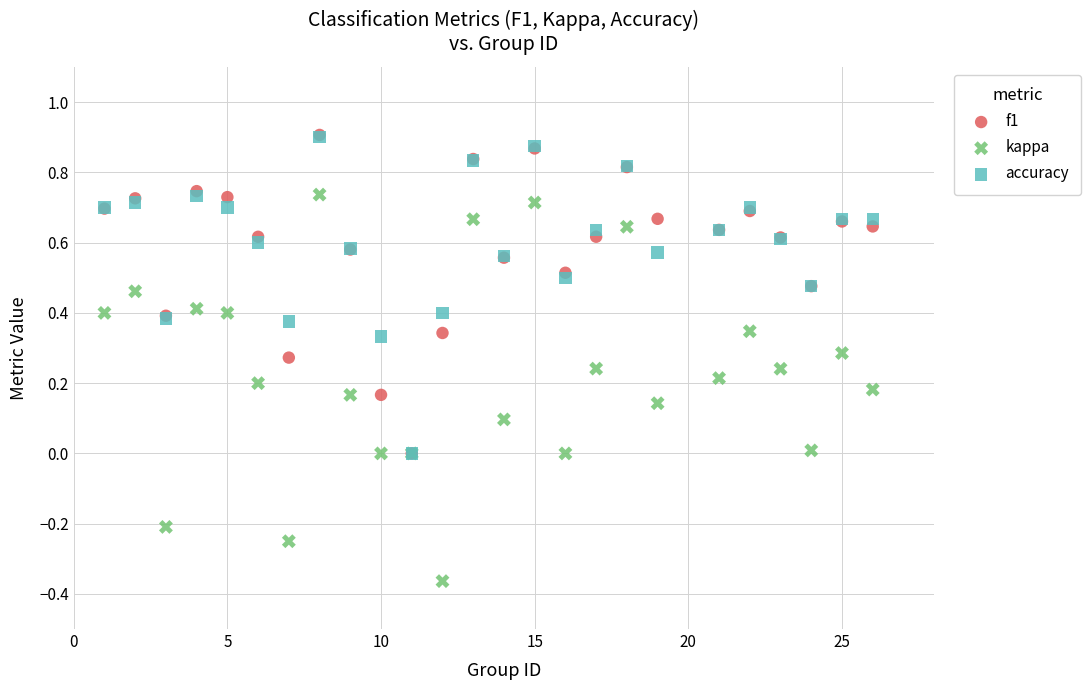

What are all the series names shown in the legend?

f1, kappa, accuracy